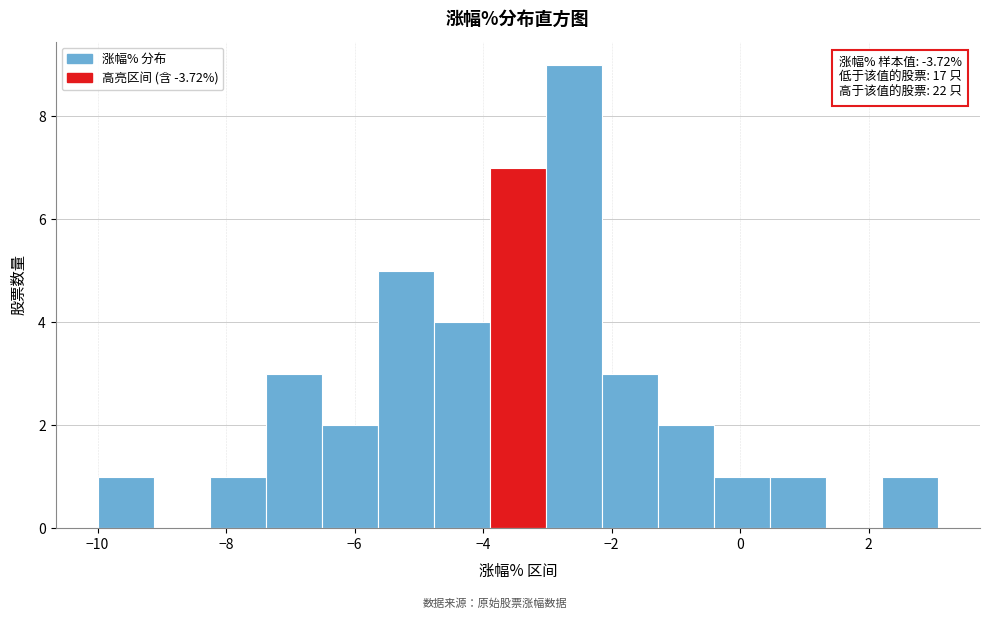

Over which range of the x-axis is the bar tallest?

-3.0 to -2.2